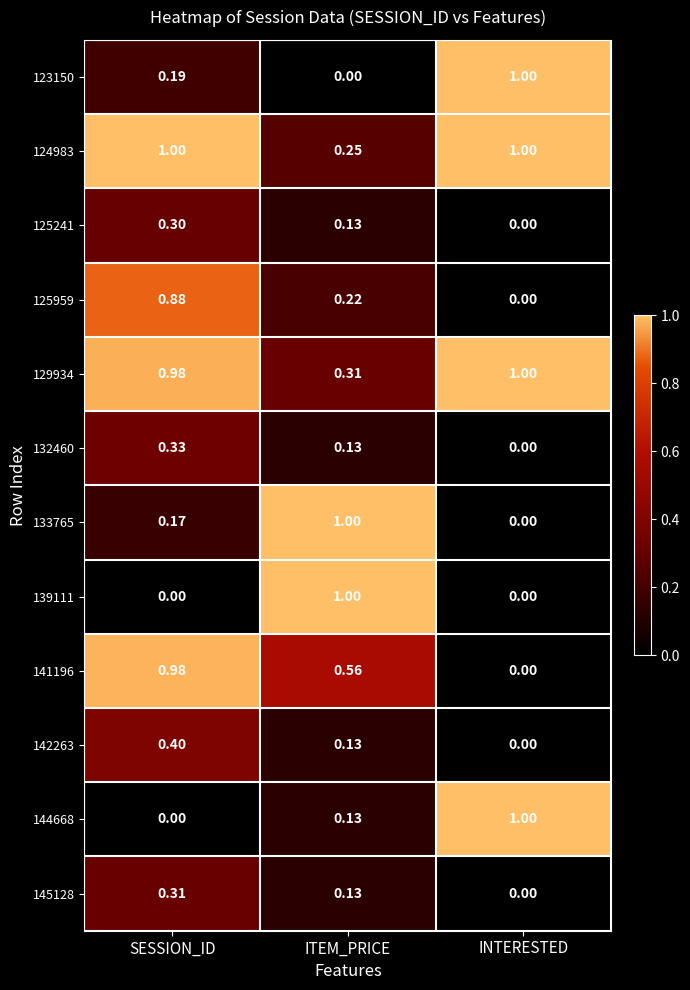

Rank the categories by 125241 value from highest to lowest.

SESSION_ID, ITEM_PRICE, INTERESTED